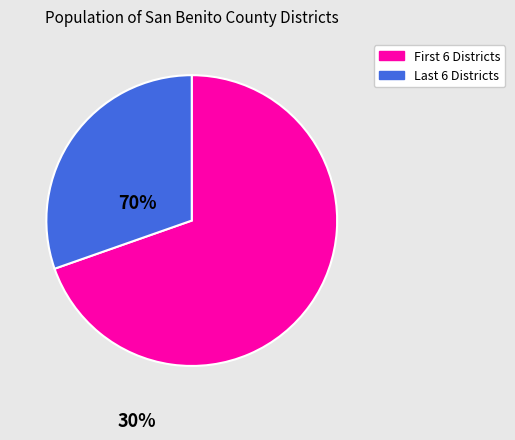

Which slice is the smallest?

Last 6 Districts